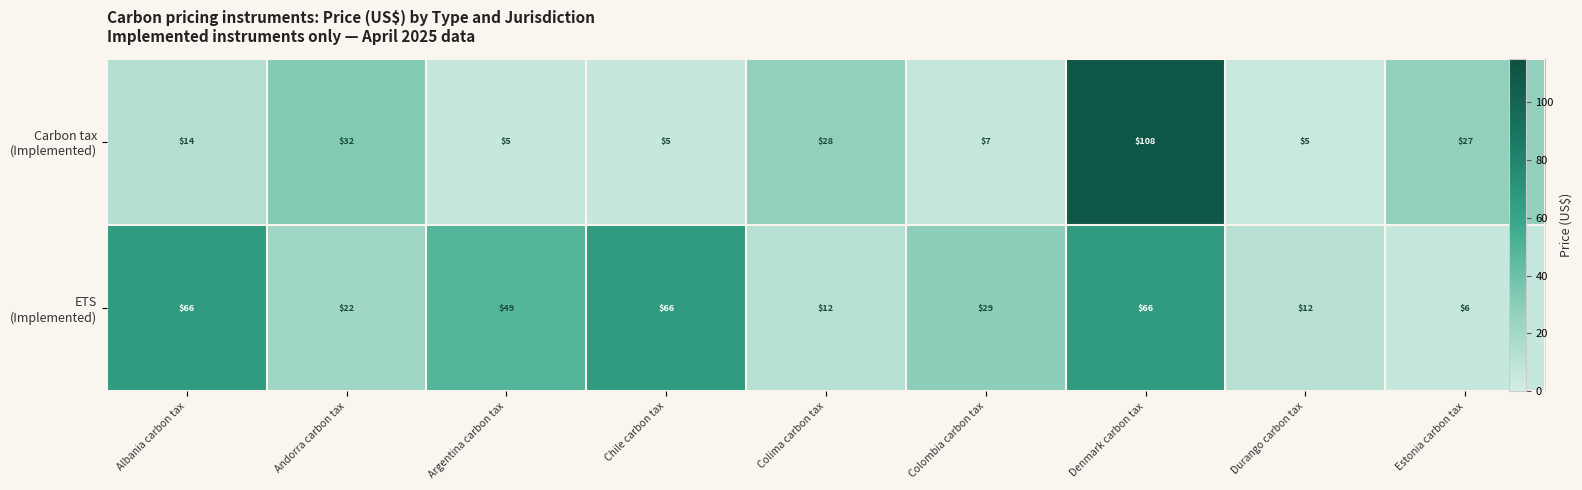

What is the spread (max minus min) of values at Denmark carbon tax?

42